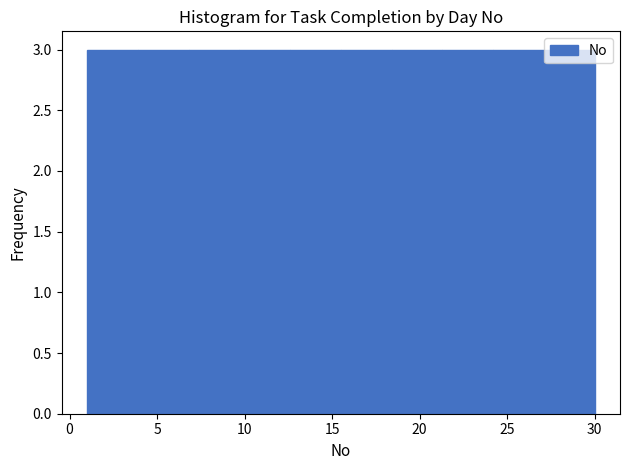

How tall is the bar that spans 6.8 to 9.7 on the x-axis? Neither the bar edges nor the heights are printed on the chart, so give them approximately, as read against the axes.

3